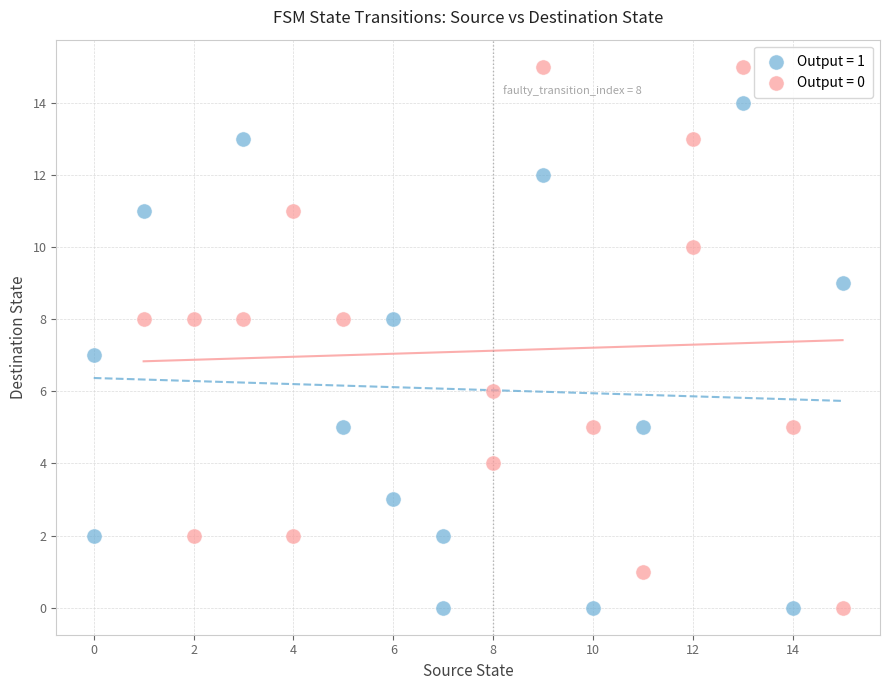

Which series contains the highest Y value?

Output = 0